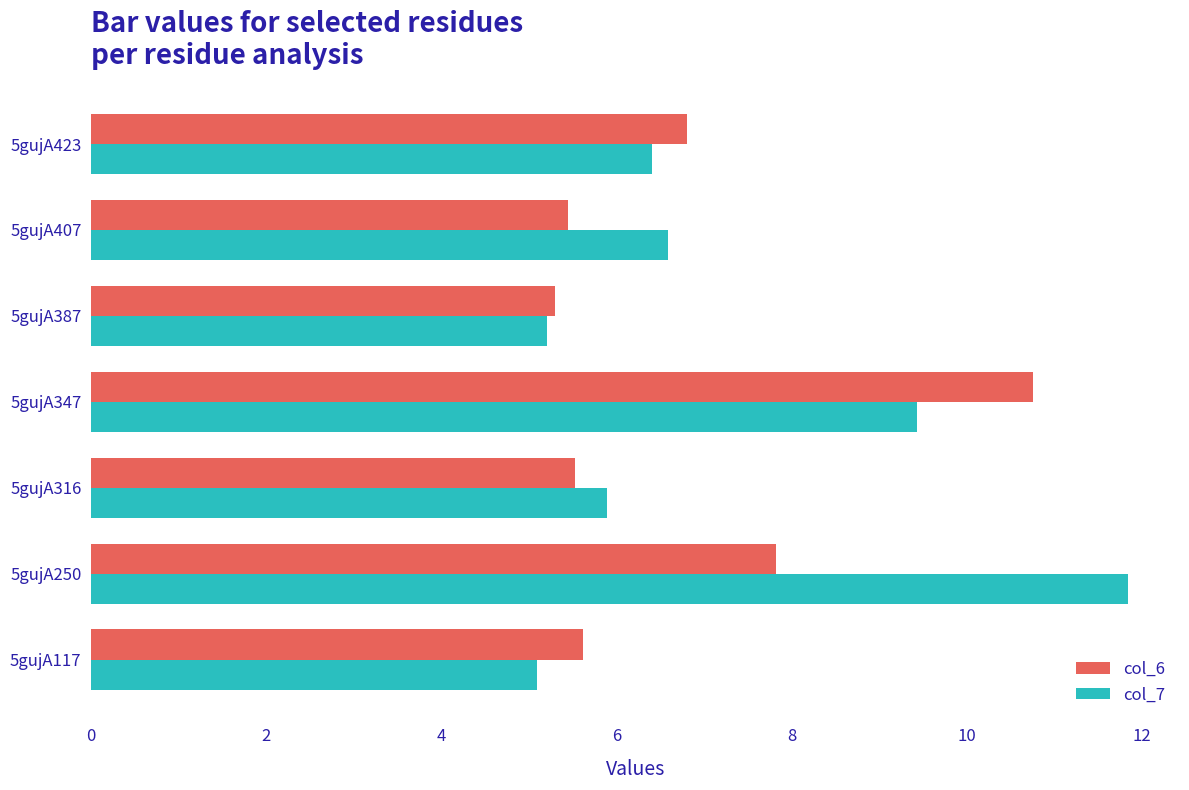

The col_6 series shows 6.8 at 5gujA423. True or false?

True